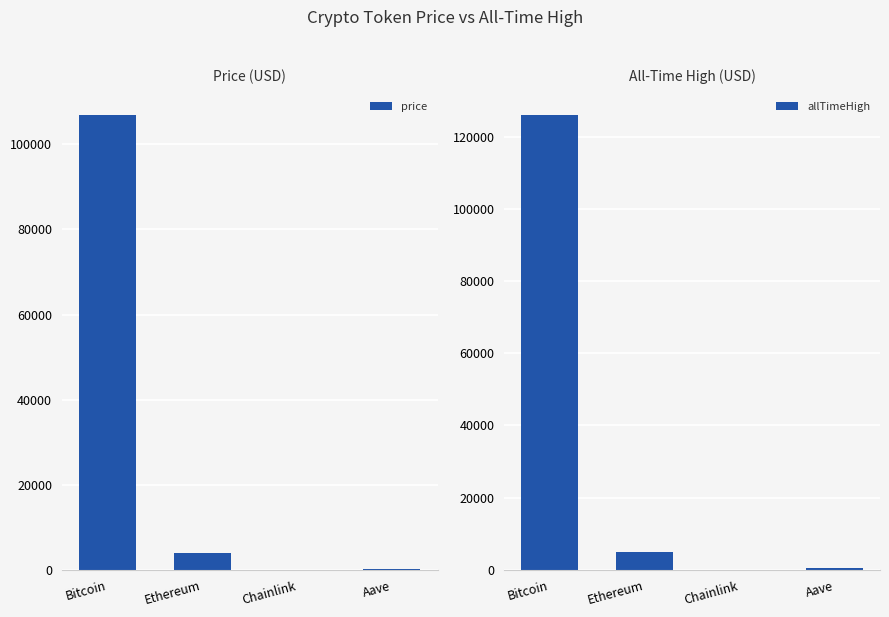

At which category does the chart reach its peak across all series?

Bitcoin